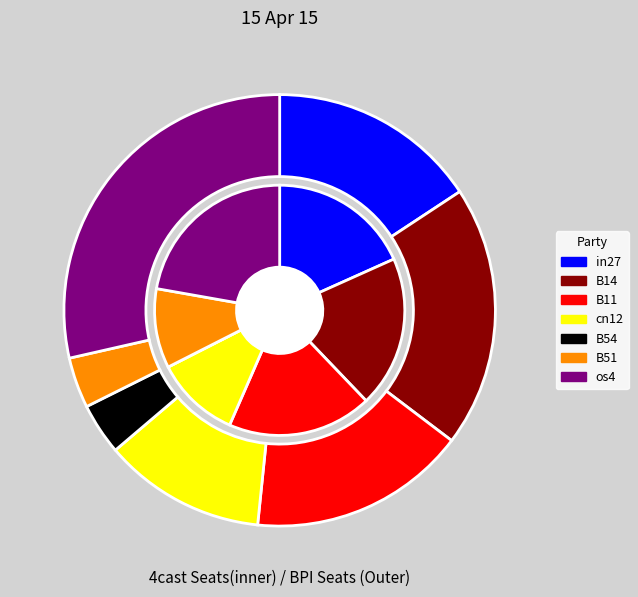

True or false: cn12 accounts for 1% of the total.

False